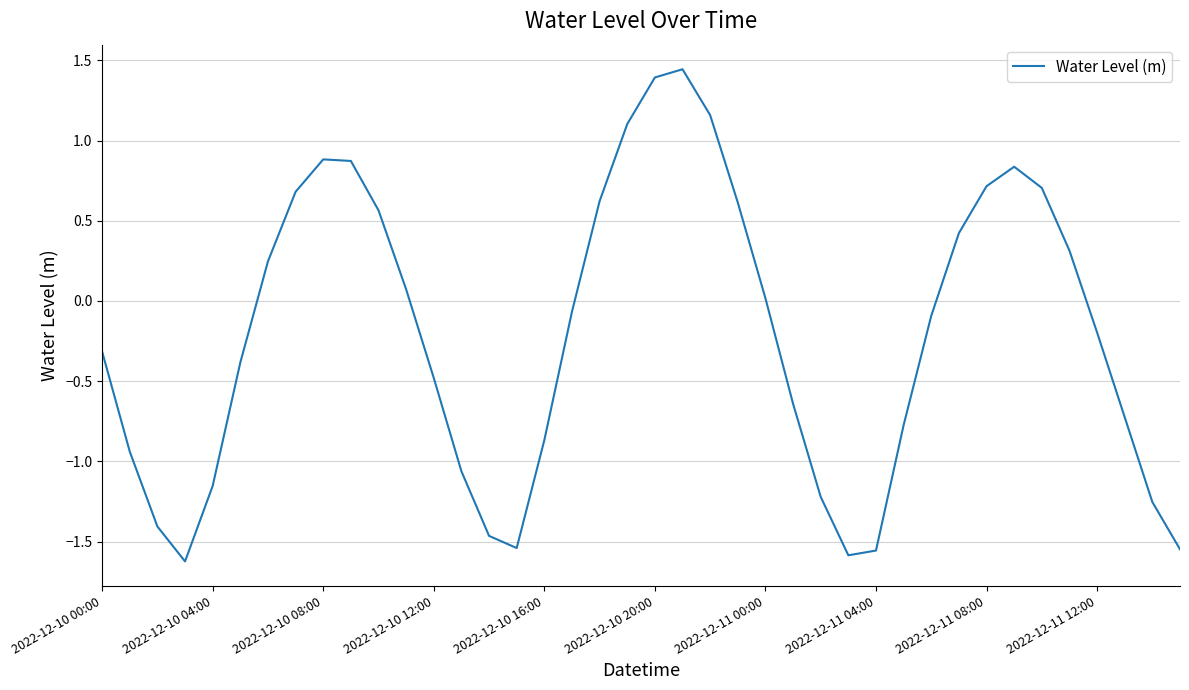

How many points are higher than both their immediate neighbors (excluding endpoints)?

3